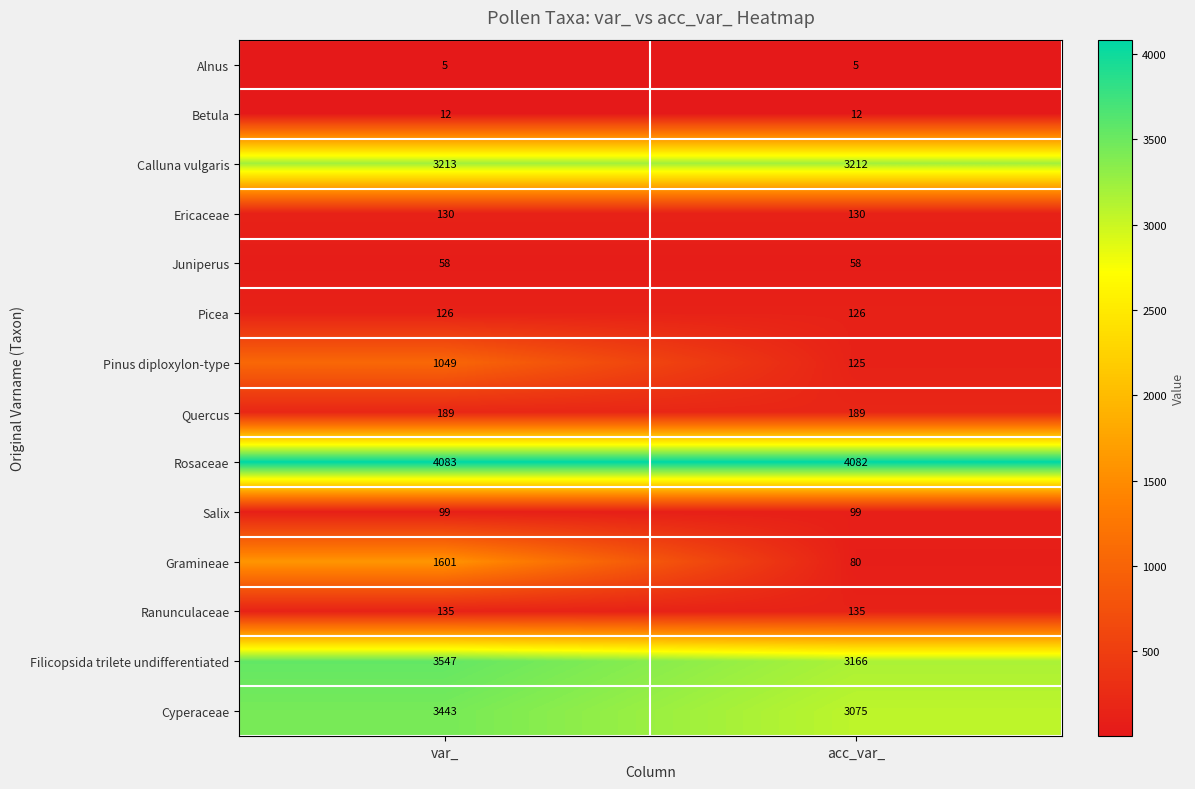

What is the difference between the highest and lowest values at acc_var_?

4077